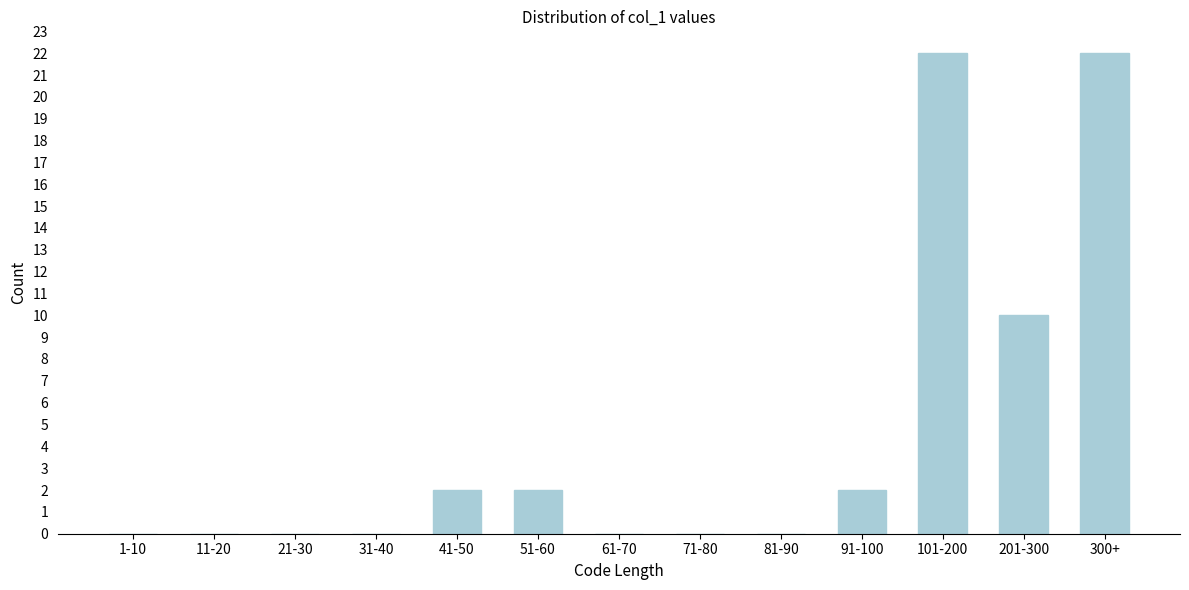

Reading right to left, what are all the values shown in this chart?

300+=22	201-300=10	101-200=22	91-100=2	81-90=0	71-80=0	61-70=0	51-60=2	41-50=2	31-40=0	21-30=0	11-20=0	1-10=0